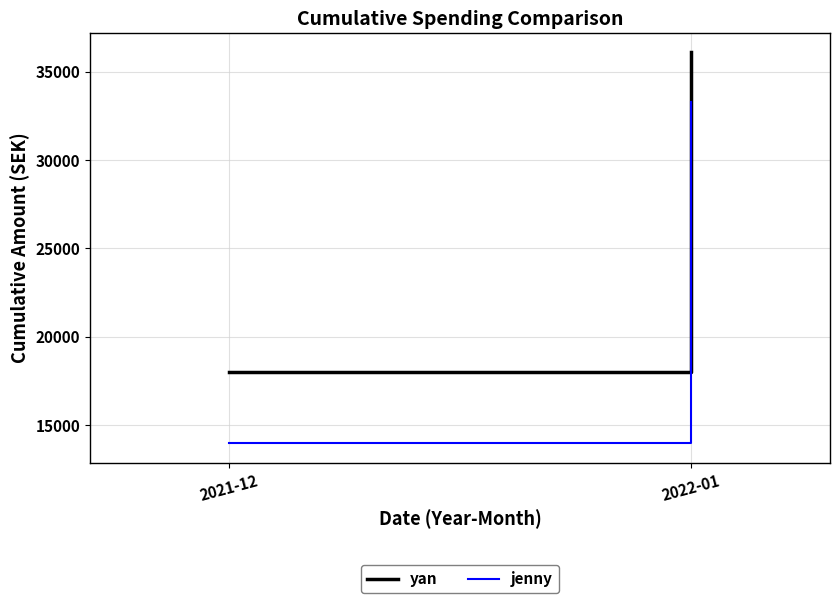

The value of yan at 2022-01 is 56014. True or false?

False